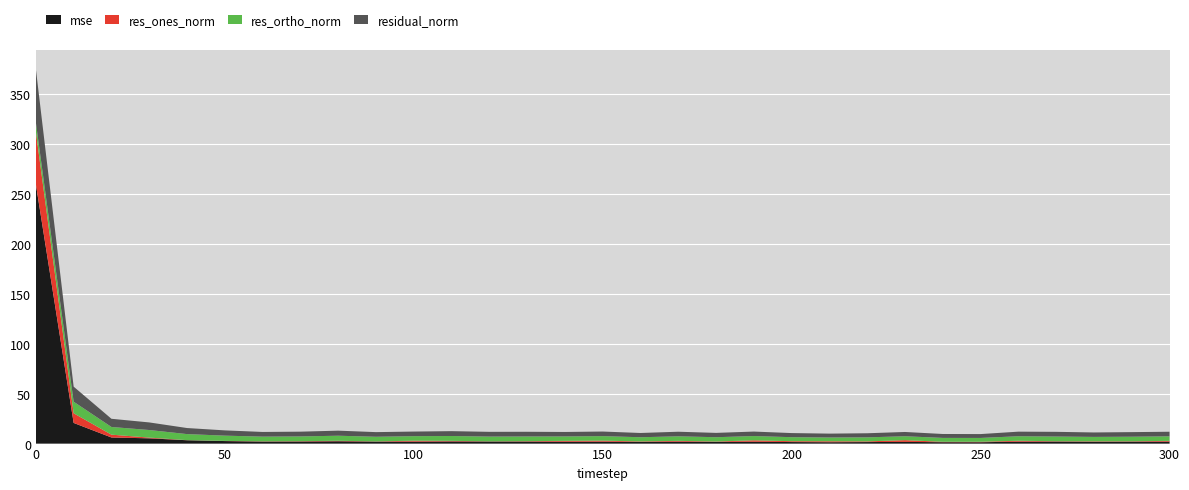

Reading left to right, what are all the values shown in this chart?

mse: 259.9	20.7	6.1	5.3	3.4	2.5	2.0	2.1	2.3	2.0	1.9	2.2	2.1	2.0	1.8	1.9	1.6	1.9	1.7	1.8	1.5	1.4	1.5	1.7	1.4	1.4	1.9	2.0	1.8	1.9	1.9
res_ones_norm: 52.7	9.7	2.8	0.7	0.1	0.1	0.3	0.3	0.5	0.2	1.0	0.6	0.2	0.4	0.9	1.1	0.5	0.8	0.4	1.4	0.9	0.9	0.7	1.8	0.4	0.5	0.9	0.3	0.4	0.4	0.8
res_ortho_norm: 9.3	11.6	7.7	7.6	6.1	5.3	4.7	4.8	5.1	4.7	4.5	4.8	4.8	4.7	4.4	4.5	4.2	4.5	4.3	4.3	4.0	3.8	4.0	3.9	3.9	3.8	4.5	4.7	4.4	4.6	4.5
residual_norm: 53.5	15.1	8.2	7.6	6.1	5.3	4.7	4.8	5.1	4.7	4.6	4.9	4.8	4.7	4.5	4.6	4.3	4.6	4.3	4.5	4.1	3.9	4.1	4.3	3.9	3.9	4.6	4.7	4.5	4.6	4.6